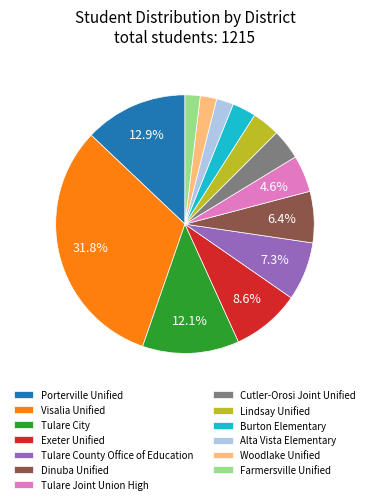

How many slices are in this pie chart?

13